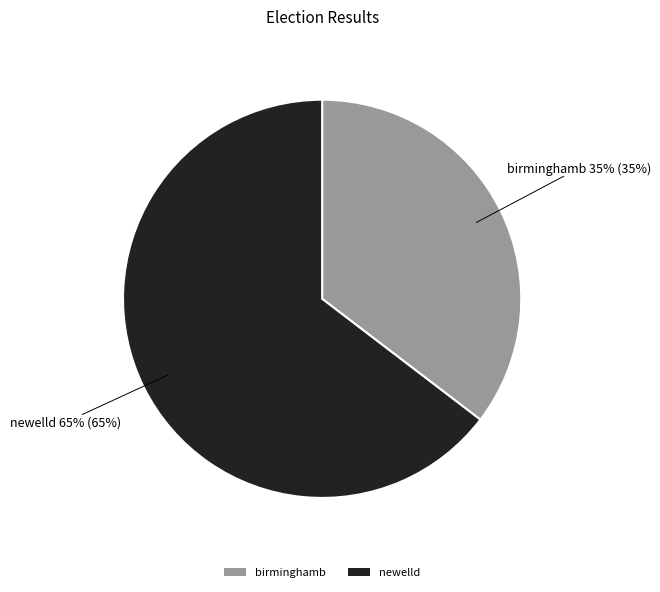

How many segments does this pie chart have?

2